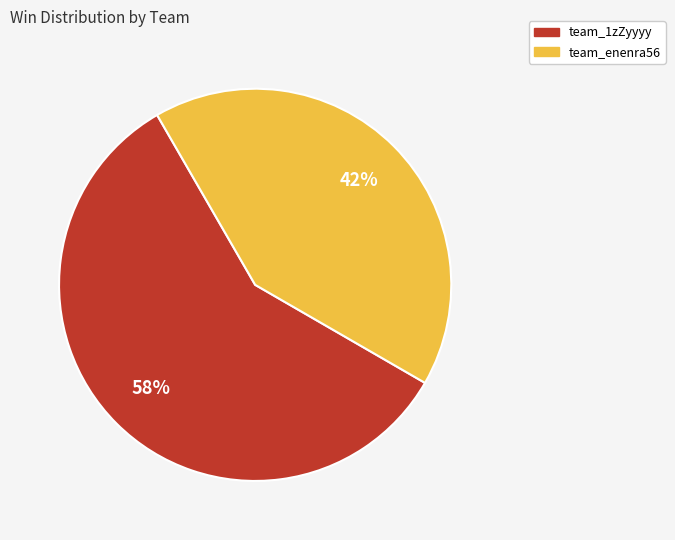

Rank the categories by value from highest to lowest.

team_1zZyyyy, team_enenra56